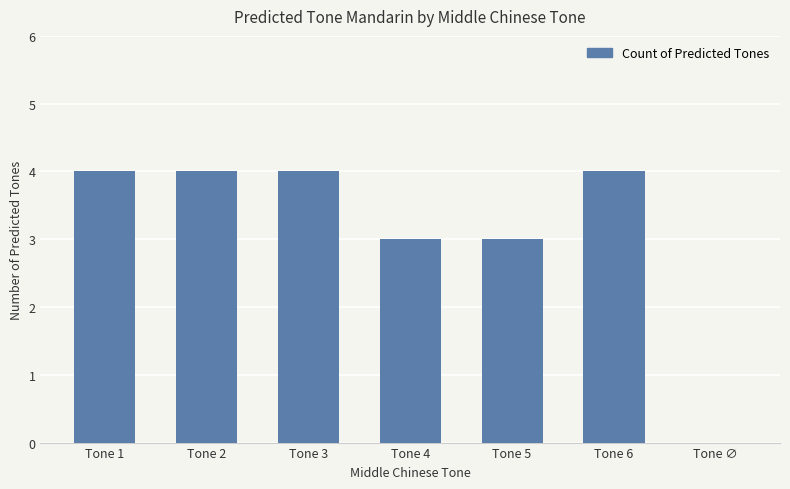

What is the approximate value at Tone 5?

3